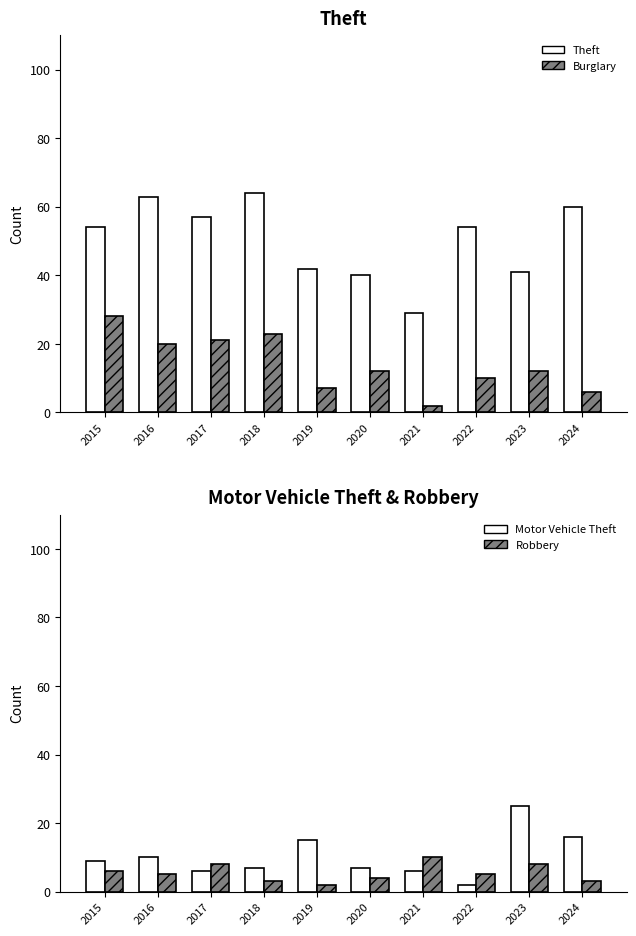

At which label does Theft reach its peak?

2018